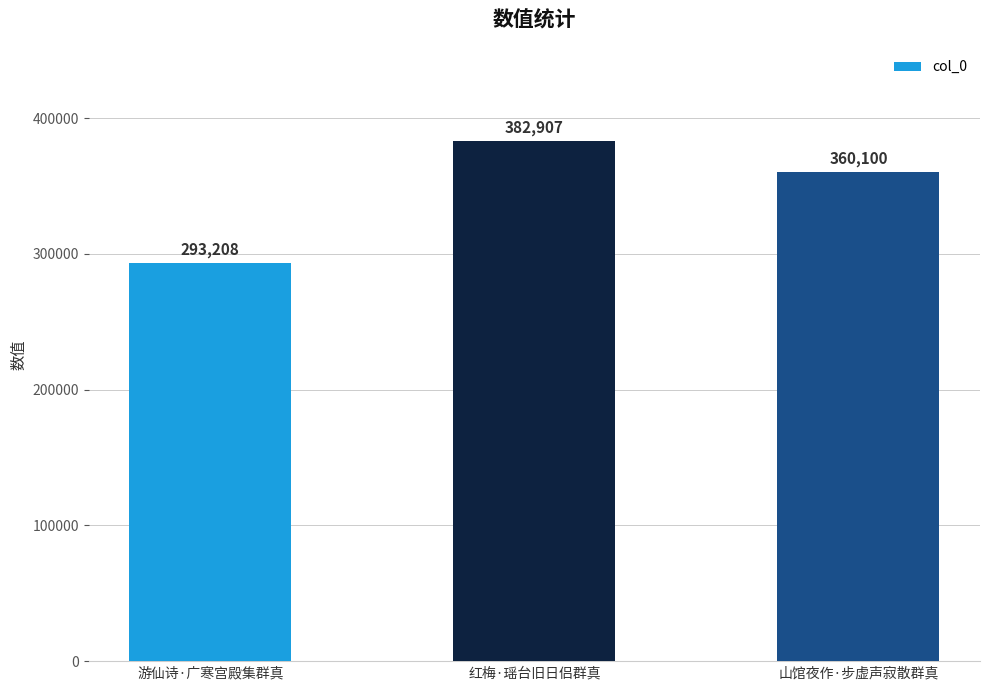

What is the label of the 3rd bar from the right?

游仙诗·广寒宫殿集群真